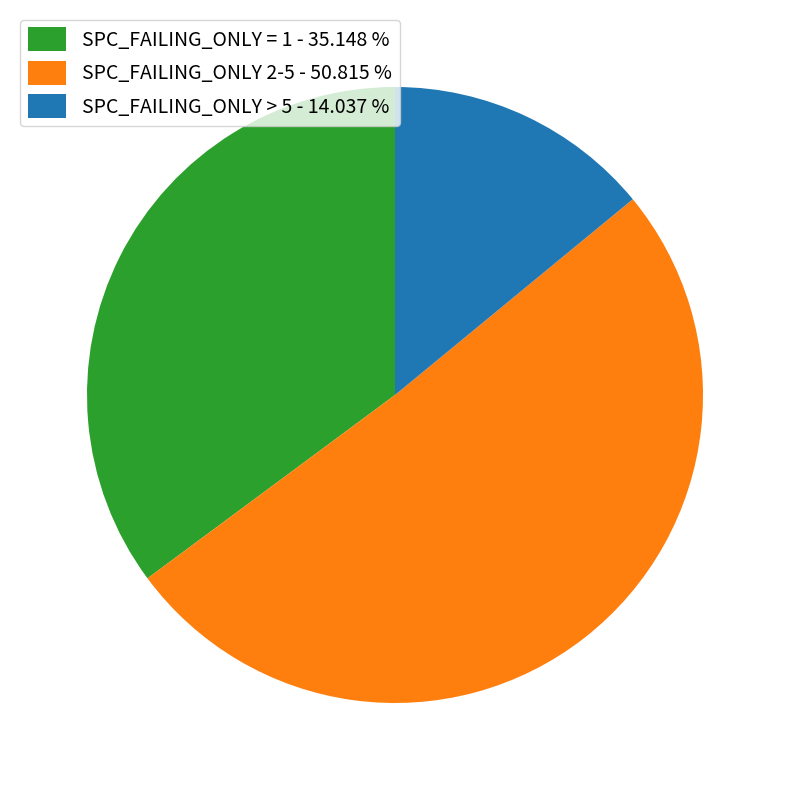

How many segments does this pie chart have?

3